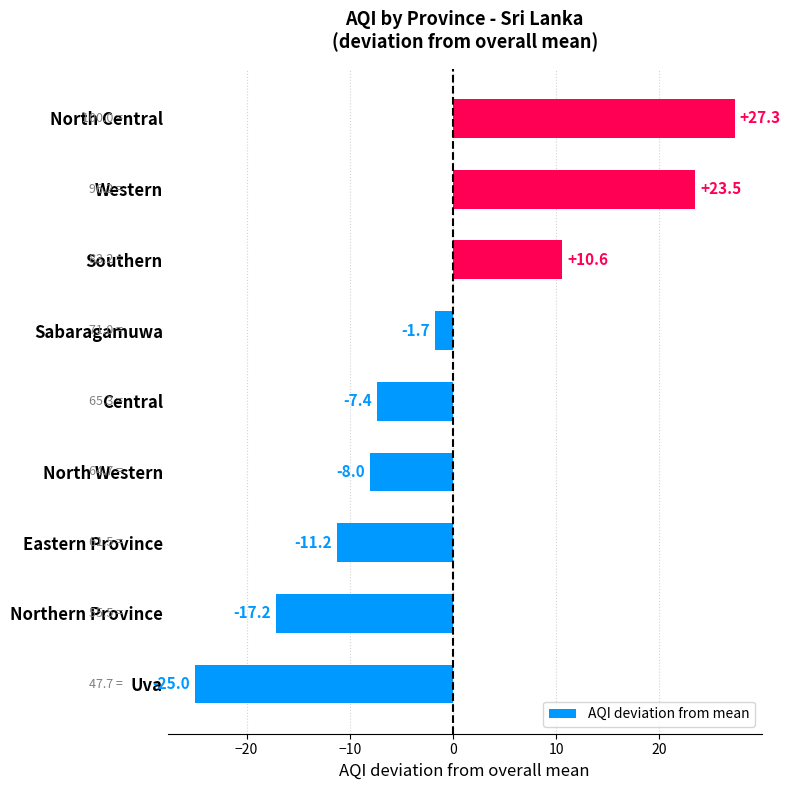

Where is the data nearest to the value 1?

Sabaragamuwa